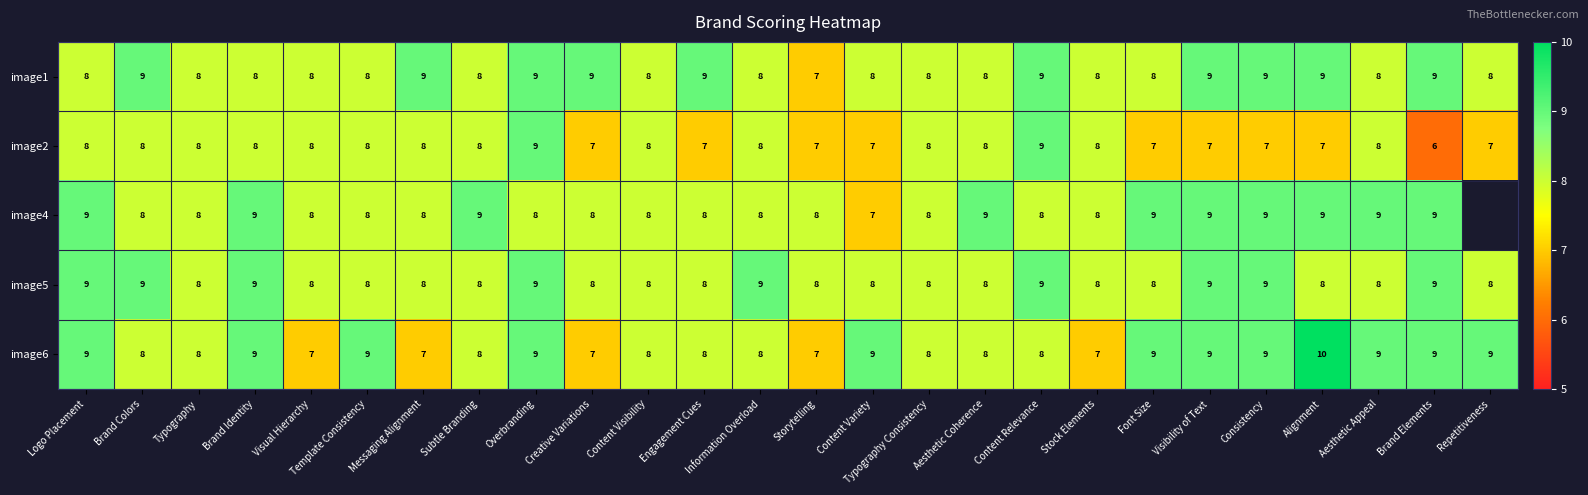

Count the image2 values in the range 7 to 8.

23